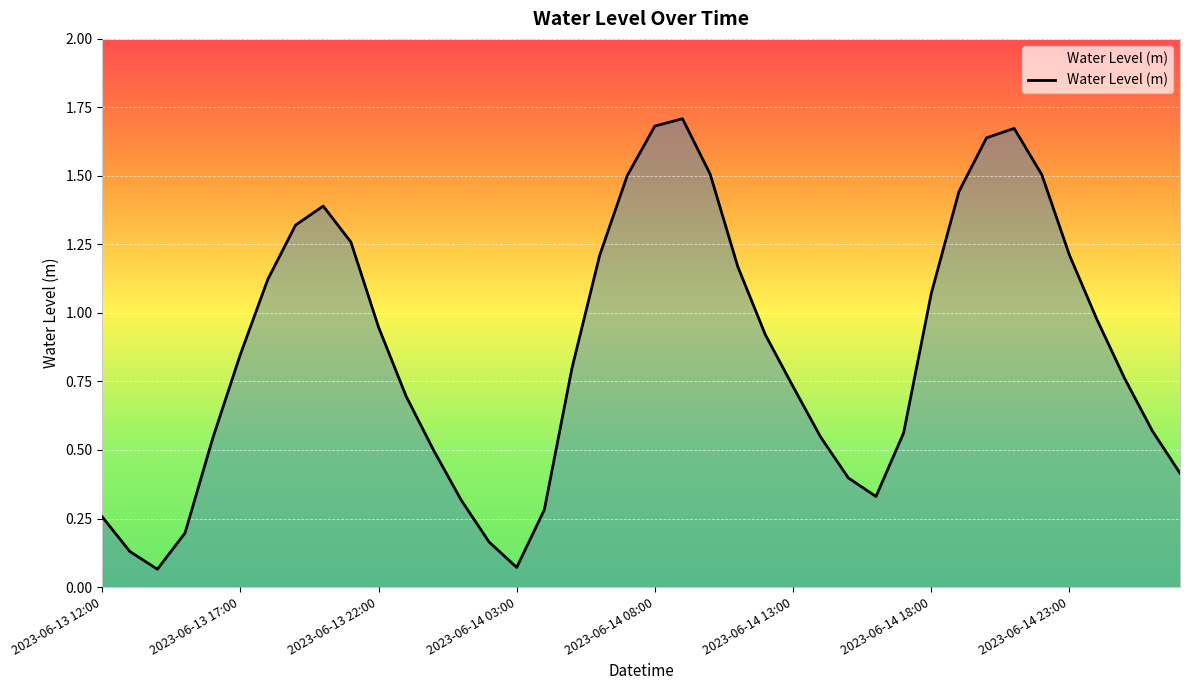

What is the difference between the maximum and minimum values?

1.6